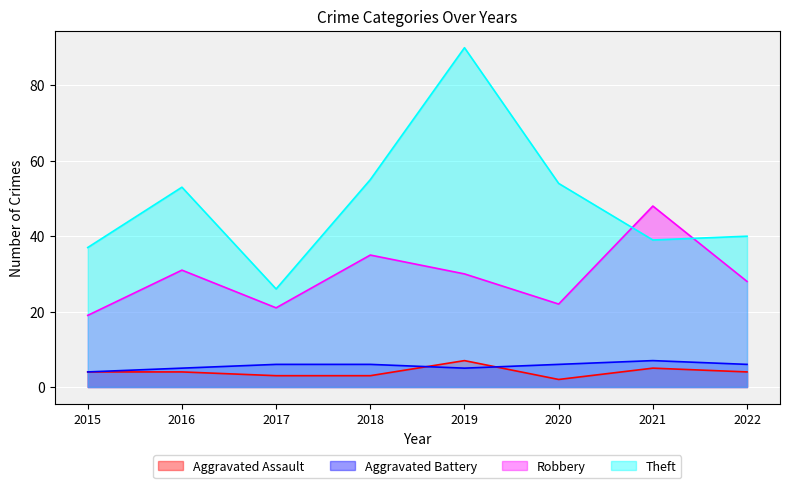

What are all the series names shown in the legend?

Aggravated Assault, Aggravated Battery, Robbery, Theft